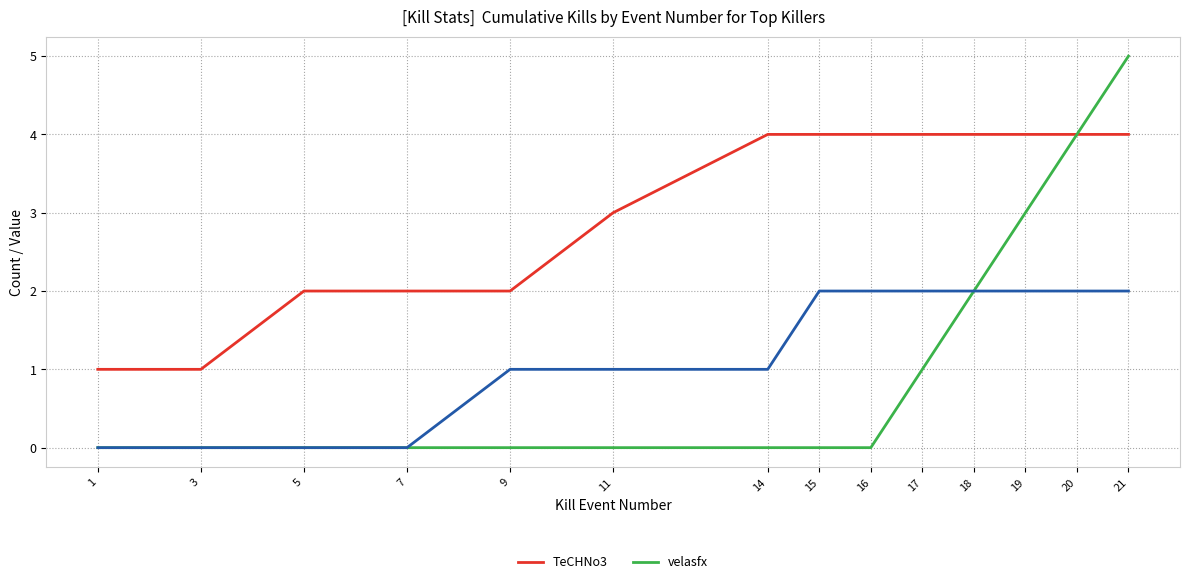

How many values in the velasfx series exceed 0?

5